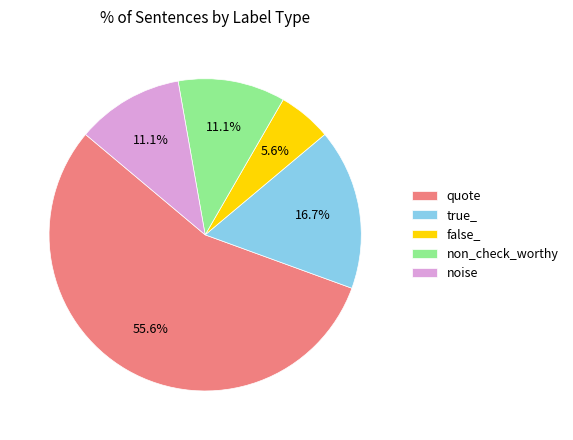

Which category accounts for the majority?

quote